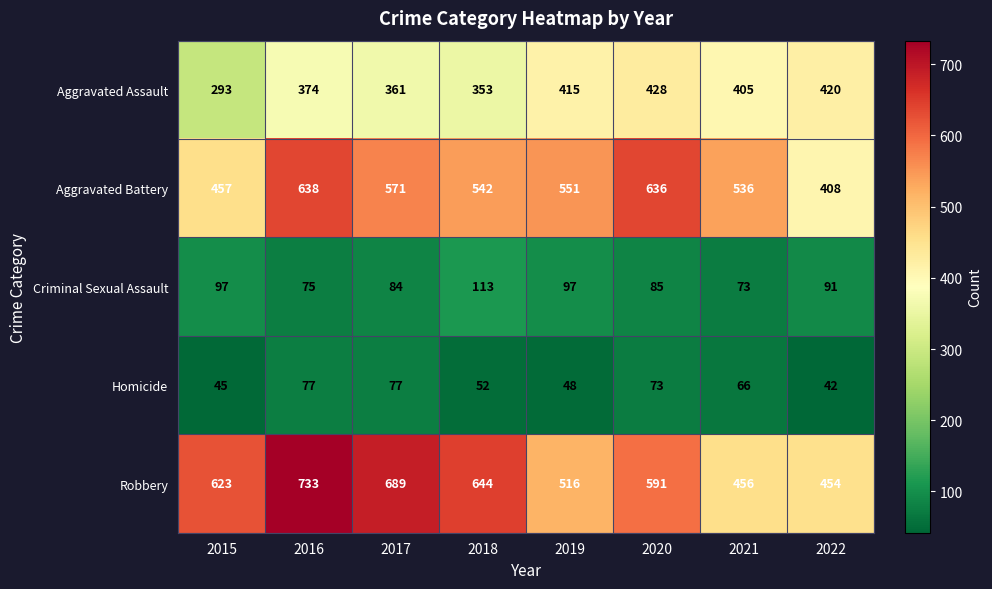

What is the sum of all Robbery values?

4706